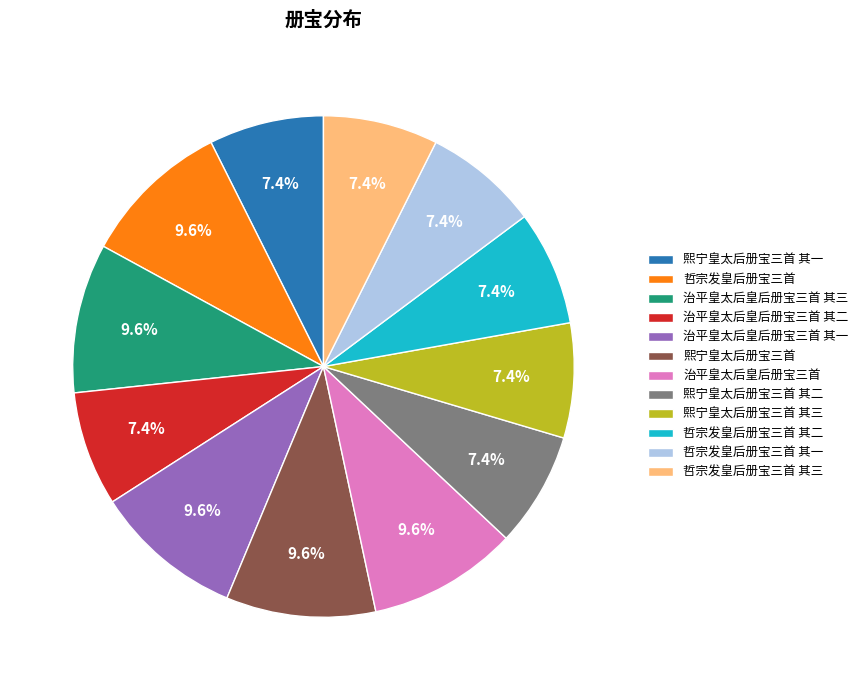

To the nearest percent, what is the difference between the largest and smallest slice percentages?

2%